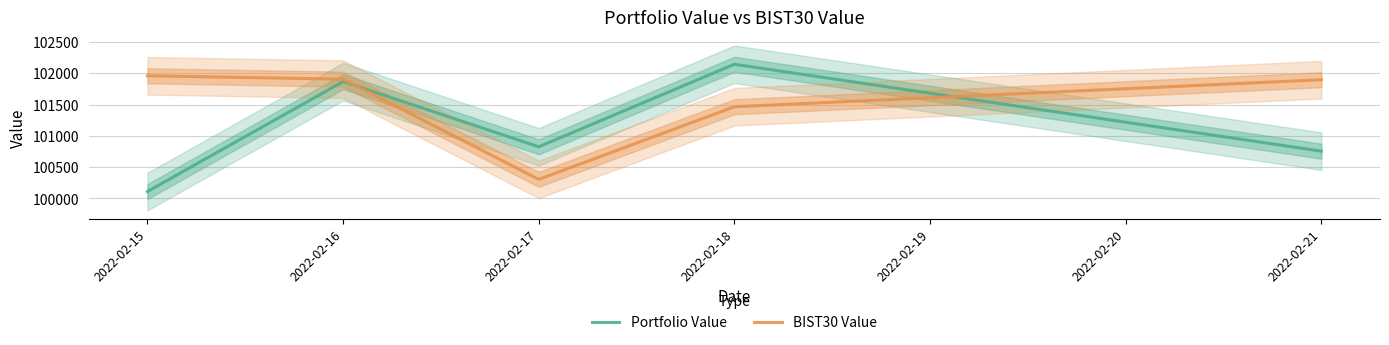

At which label is Portfolio Value closest to 101127?

2022-02-17